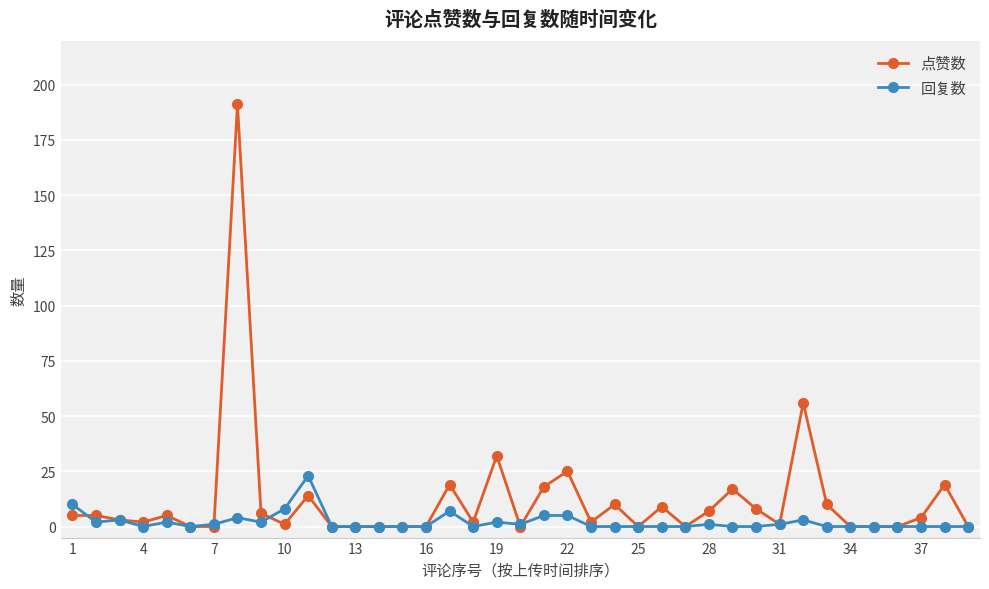

Reading left to right, transcribe all the data shown in this chart.

点赞数: 5	5	3	2	5	0	0	191	6	1	14	0	0	0	0	0	19	2	32	0	18	25	2	10	0	9	0	7	17	8	1	56	10	0	0	0	4	19	0
回复数: 10	2	3	0	2	0	1	4	2	8	23	0	0	0	0	0	7	0	2	1	5	5	0	0	0	0	0	1	0	0	1	3	0	0	0	0	0	0	0